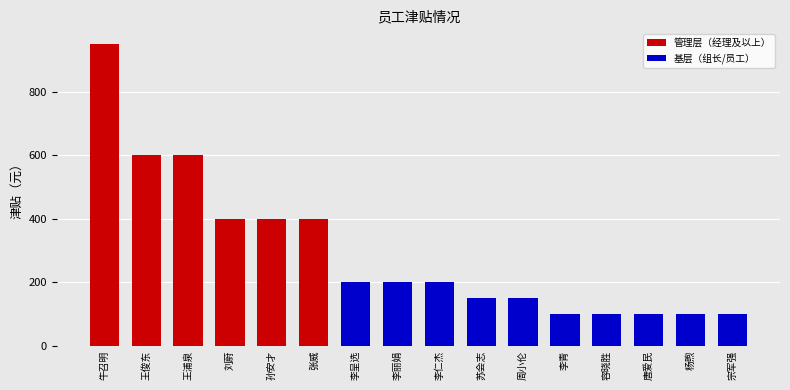

Reading left to right, transcribe all the data shown in this chart.

牛召明=950	王俊东=600	王浦泉=600	刘蔚=400	孙安才=400	张威=400	李呈选=200	李丽娟=200	李仁杰=200	苏会志=150	周小伦=150	李青=100	容晓胜=100	唐爱民=100	杨煦=100	宗军强=100